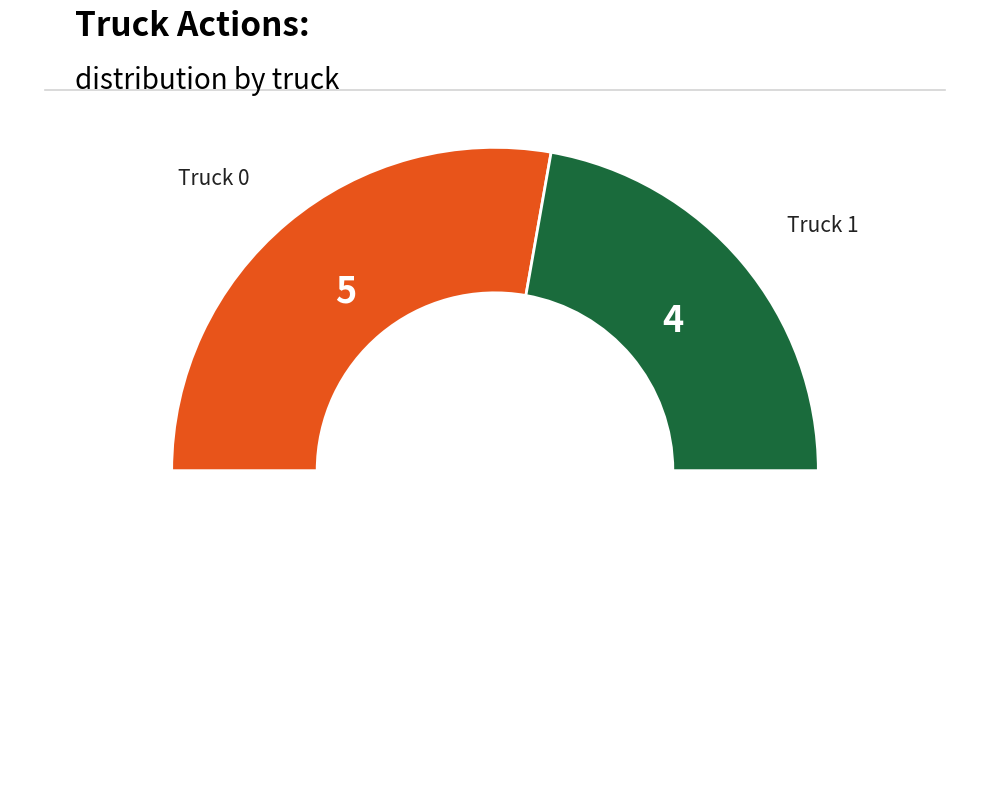

To the nearest percent, what is the average slice percentage?

50%